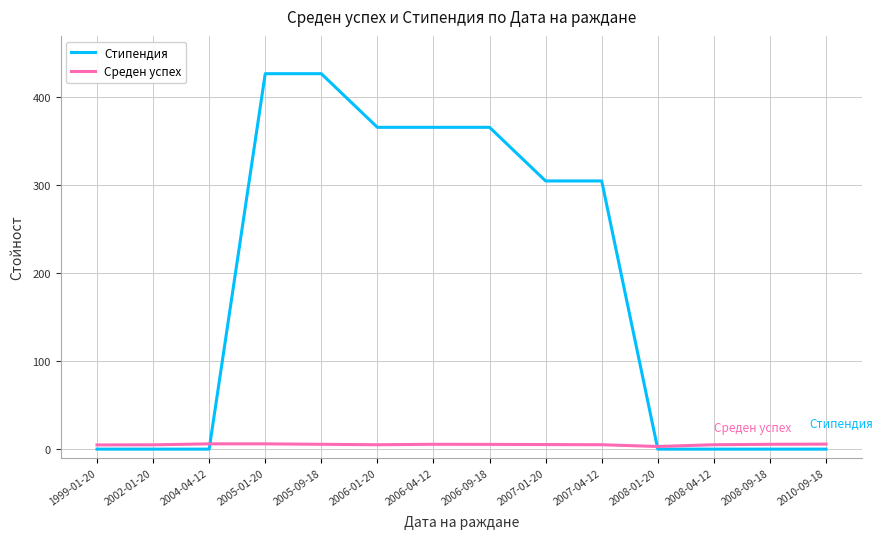

The Стипендия series shows 305.0 at 2007-04-12. True or false?

True